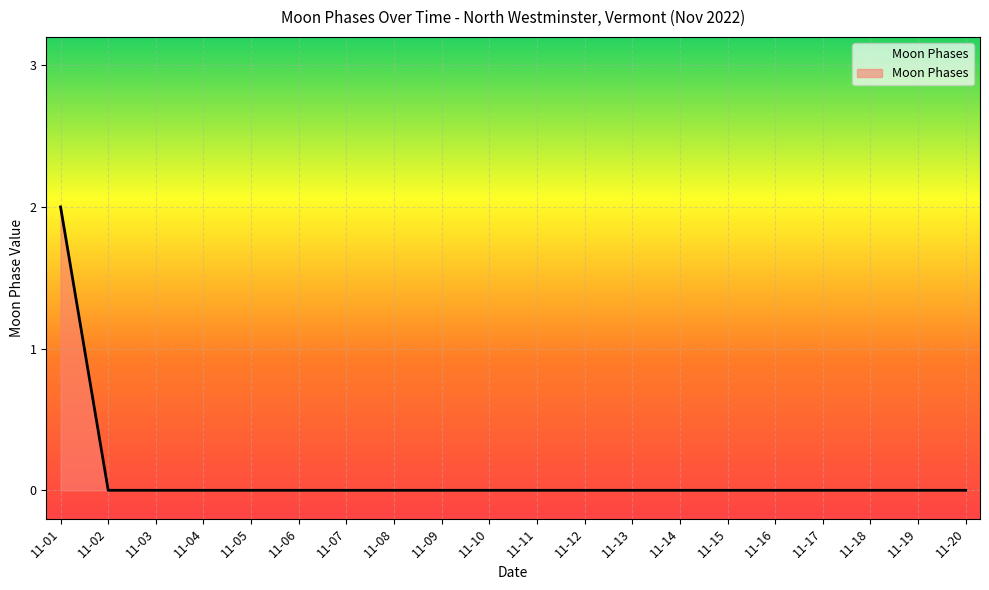

How many lines are shown in the chart?

1